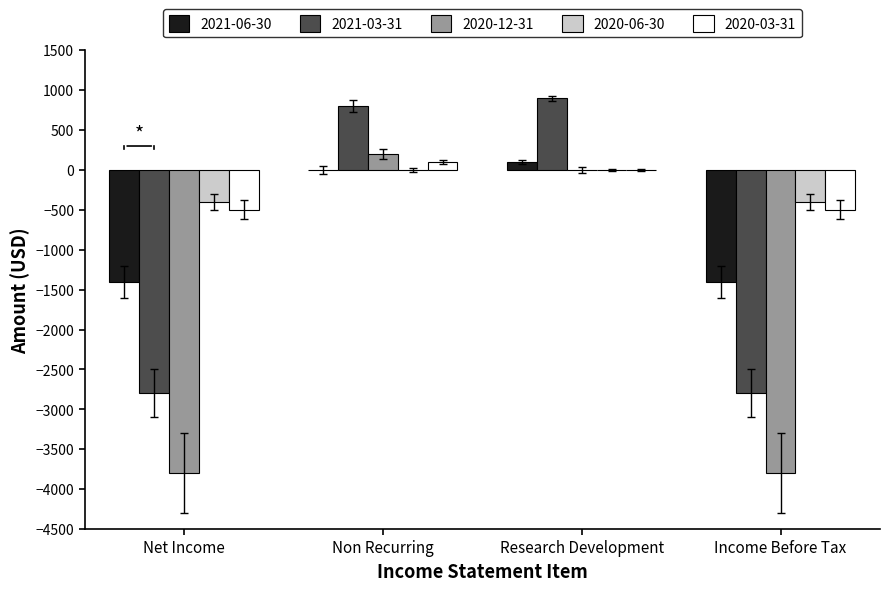

Are the bars grouped side by side (vs. stacked)?

Yes